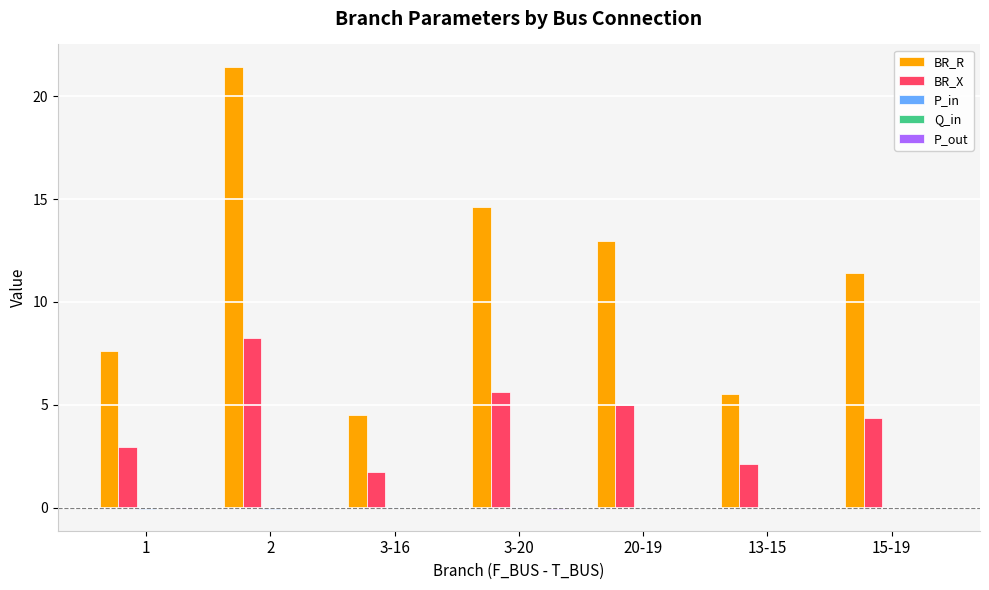

Which series changed the most between 2 and 20-19?

BR_R